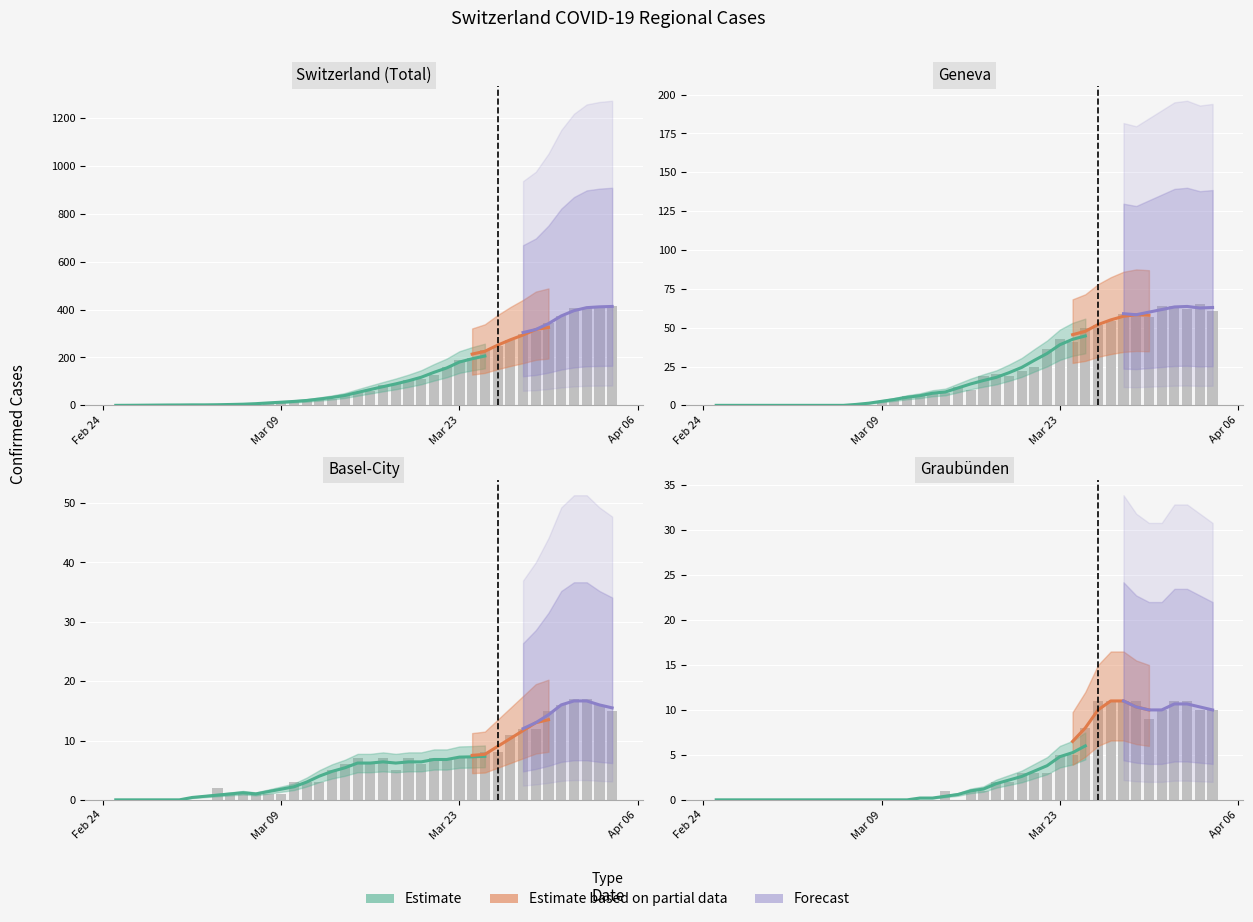

What is the sum of all CH values?

5065